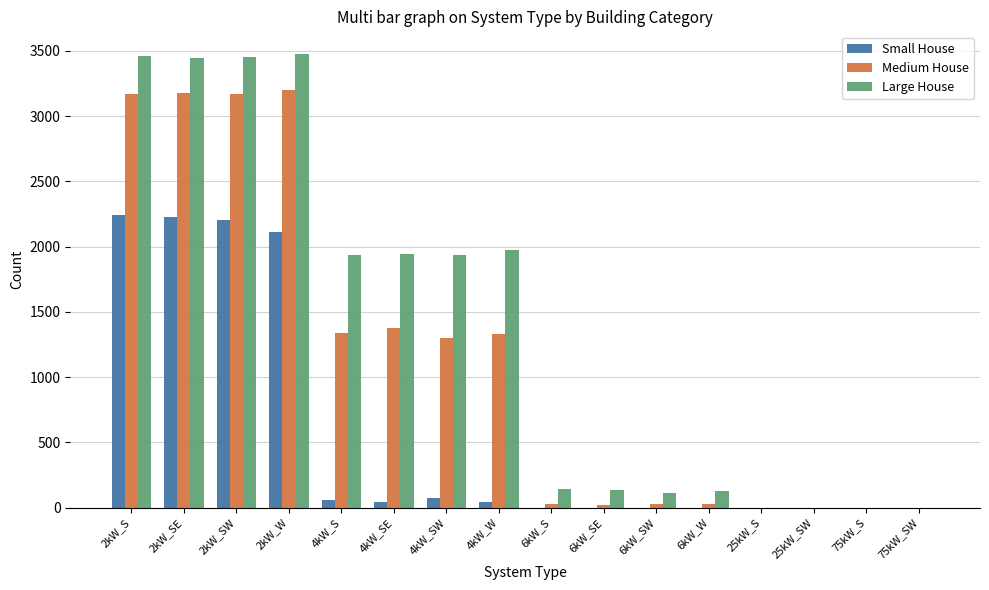

At which label is Large House closest to 1738?

4kW_S